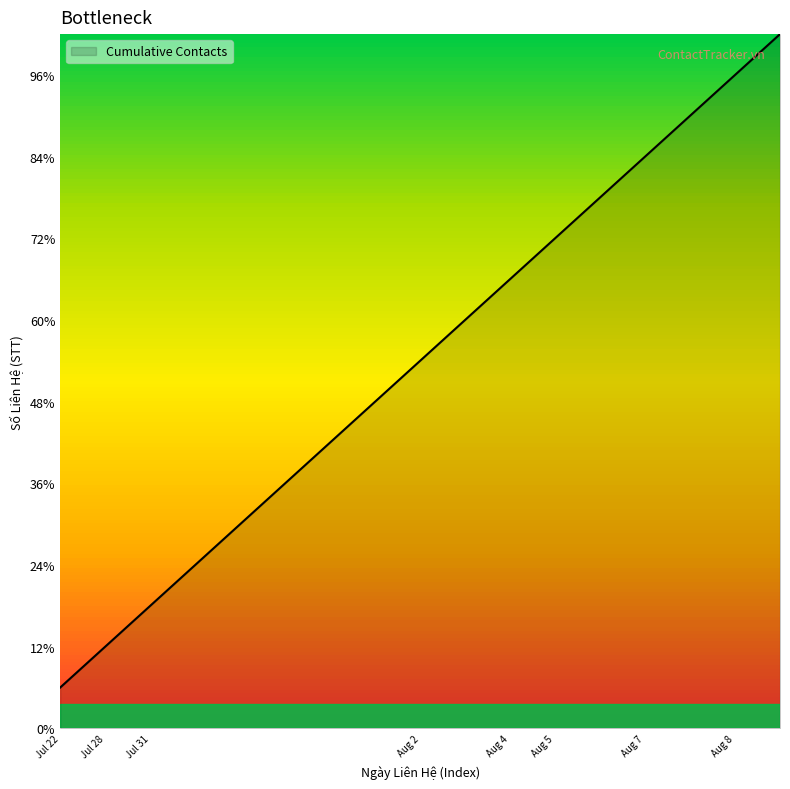

Does the chart display data point markers on the line(s)?

No